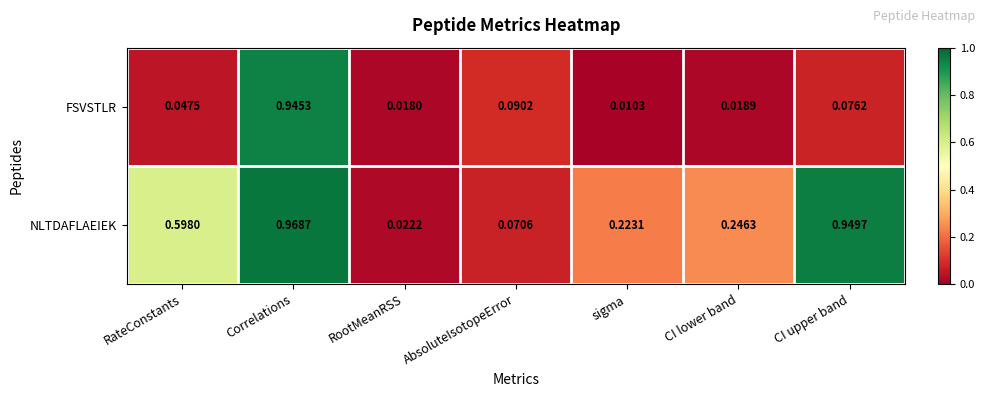

Which series has the widest spread of values?

NLTDAFLAEIEK